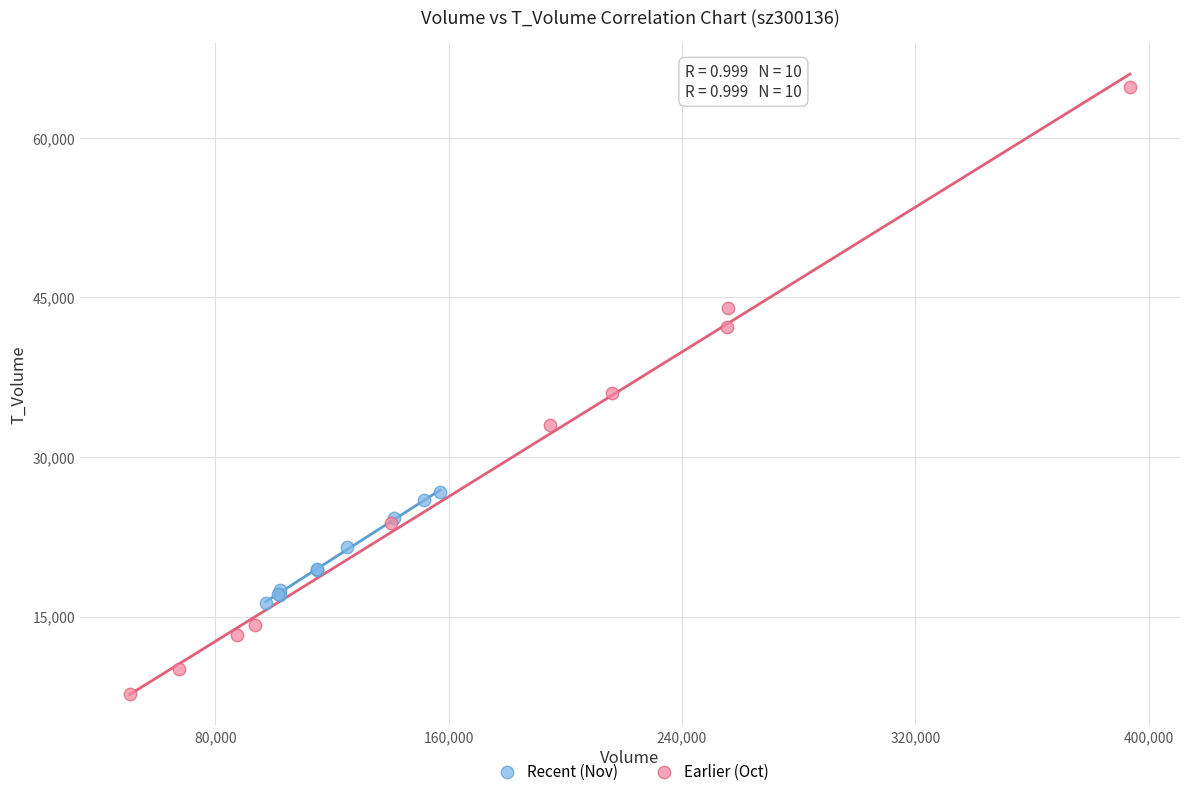

Which series reaches the minimum Y coordinate?

Earlier (Oct)